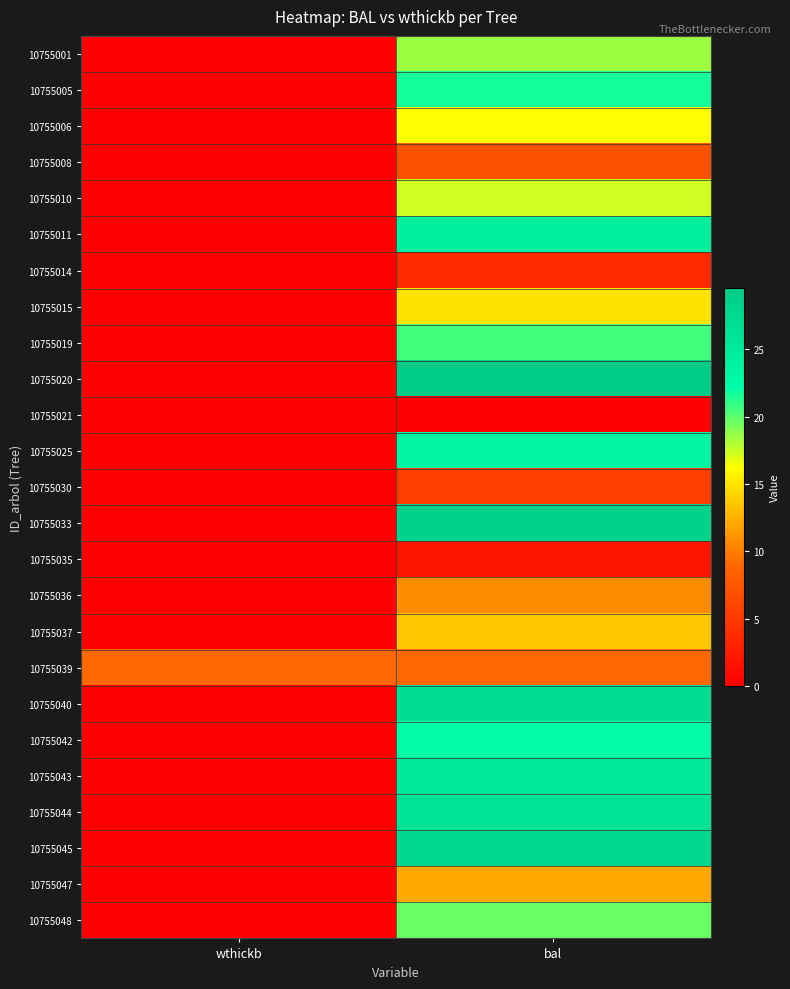

Reading left to right, list all the values displayed in this chart.

10755001: wthickb=0.0	bal=18.6
10755005: wthickb=0.0	bal=21.6
10755006: wthickb=0.0	bal=16.2
10755008: wthickb=0.0	bal=7.2
10755010: wthickb=0.0	bal=17.4
10755011: wthickb=0.0	bal=24.4
10755014: wthickb=0.0	bal=3.7
10755015: wthickb=0.0	bal=15.0
10755019: wthickb=0.0	bal=20.6
10755020: wthickb=0.0	bal=29.5
10755021: wthickb=0.0	bal=0.0
10755025: wthickb=0.0	bal=23.5
10755030: wthickb=0.0	bal=5.5
10755033: wthickb=0.0	bal=28.7
10755035: wthickb=0.0	bal=1.9
10755036: wthickb=0.0	bal=10.6
10755037: wthickb=0.0	bal=13.6
10755039: wthickb=8.9	bal=9.0
10755040: wthickb=0.0	bal=27.0
10755042: wthickb=0.0	bal=22.6
10755043: wthickb=0.0	bal=25.2
10755044: wthickb=0.0	bal=26.1
10755045: wthickb=0.0	bal=27.8
10755047: wthickb=0.0	bal=12.1
10755048: wthickb=0.0	bal=19.6